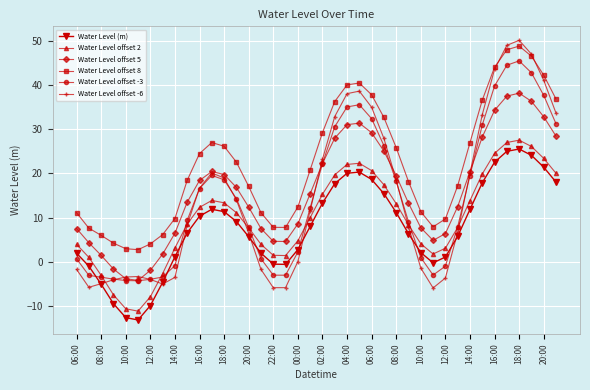

True or false: Water Level offset -6 has more than 1 interior local peaks.

True